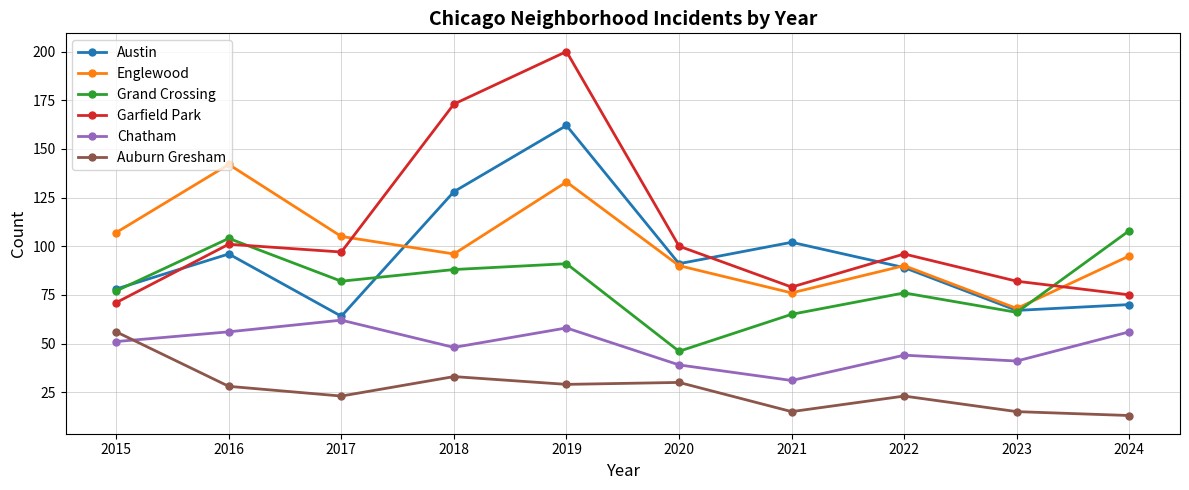

How many lines are shown in the chart?

6